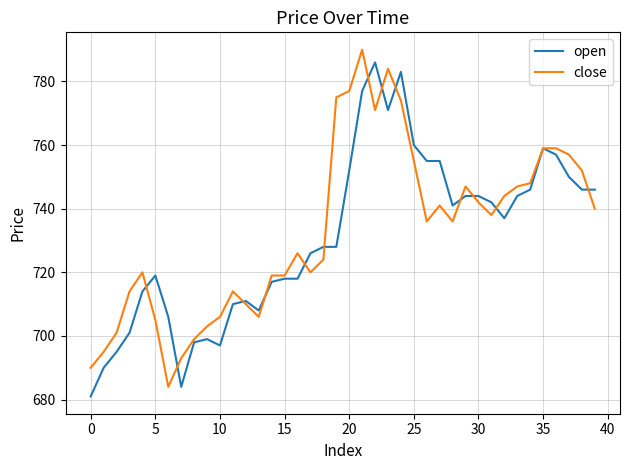

What is the smallest value displayed?

681